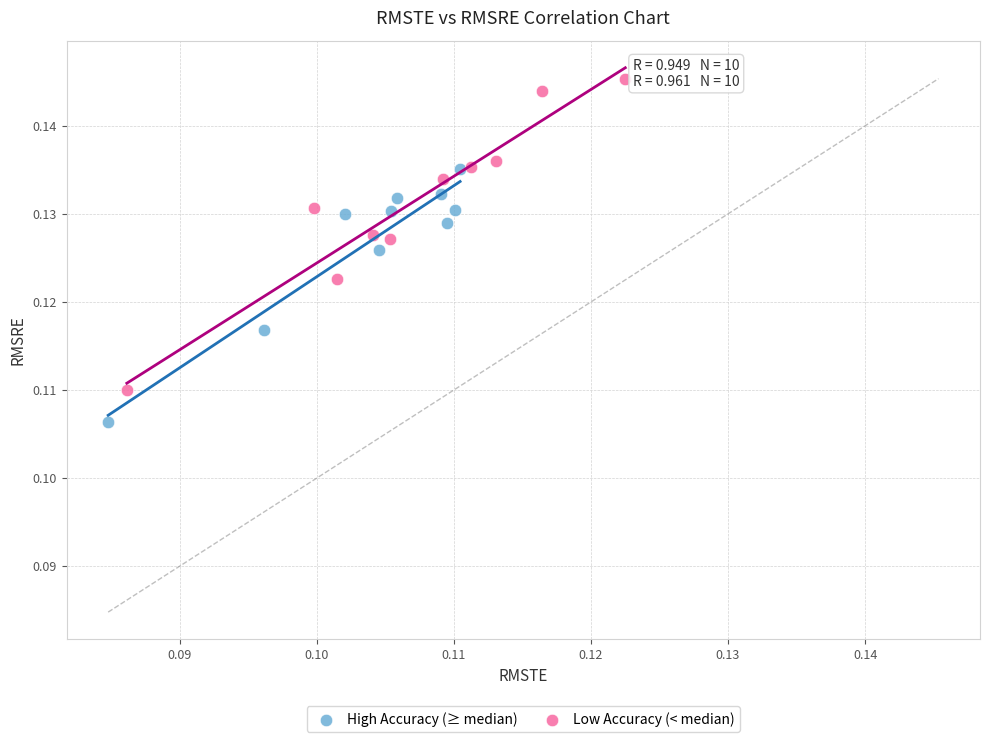

Which series has the largest Y range (max minus min)?

Low Accuracy (< median)